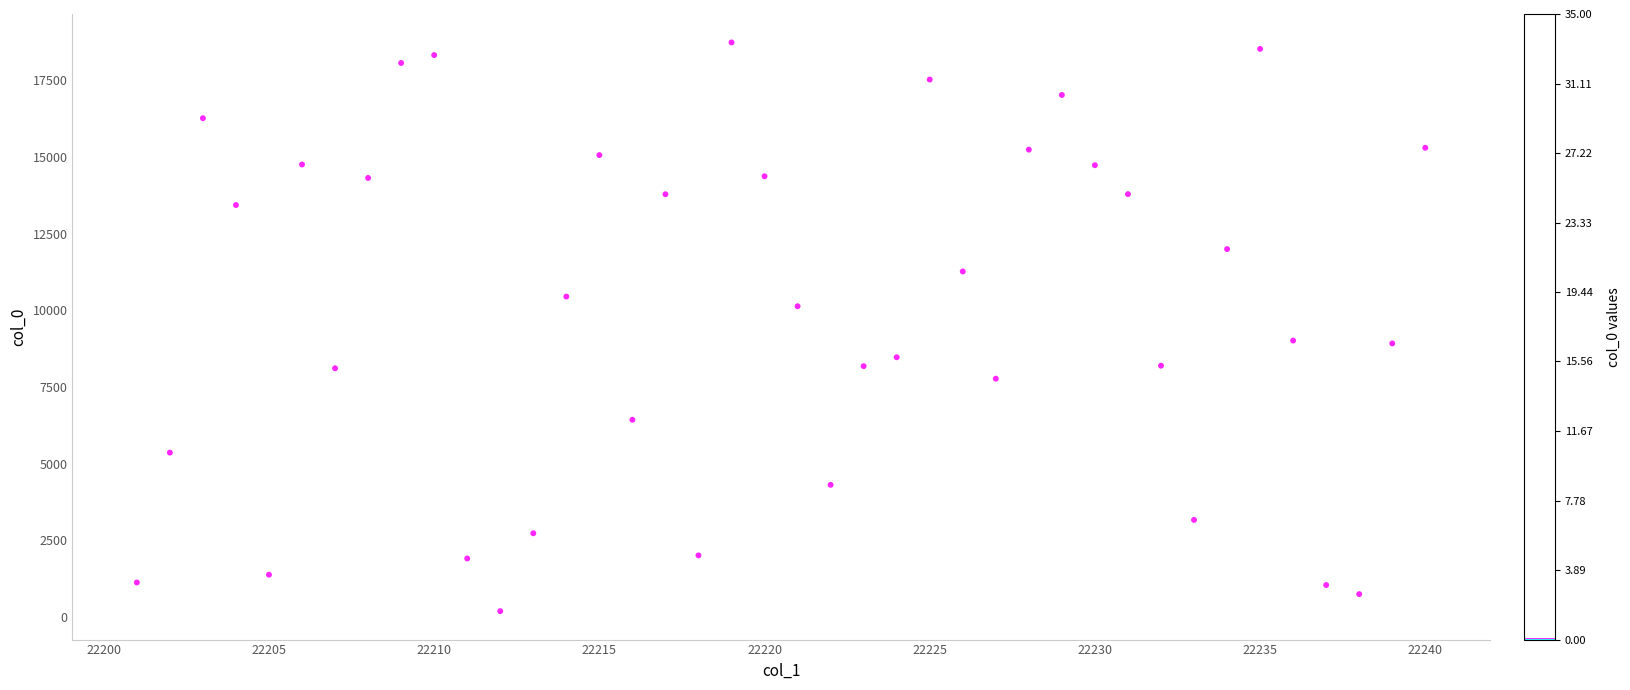

What is the range of X values (max minus min)?

39